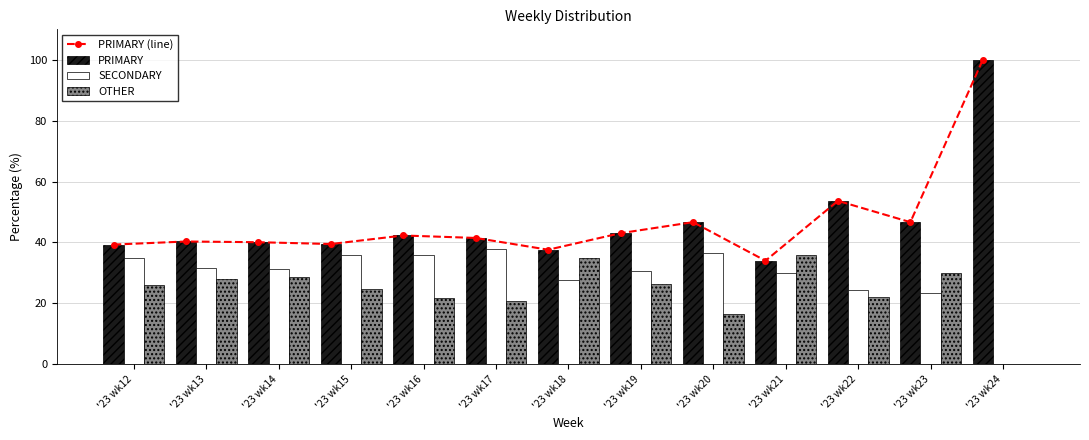

What is the difference between the highest and lowest values at '23 wk22?

31.7